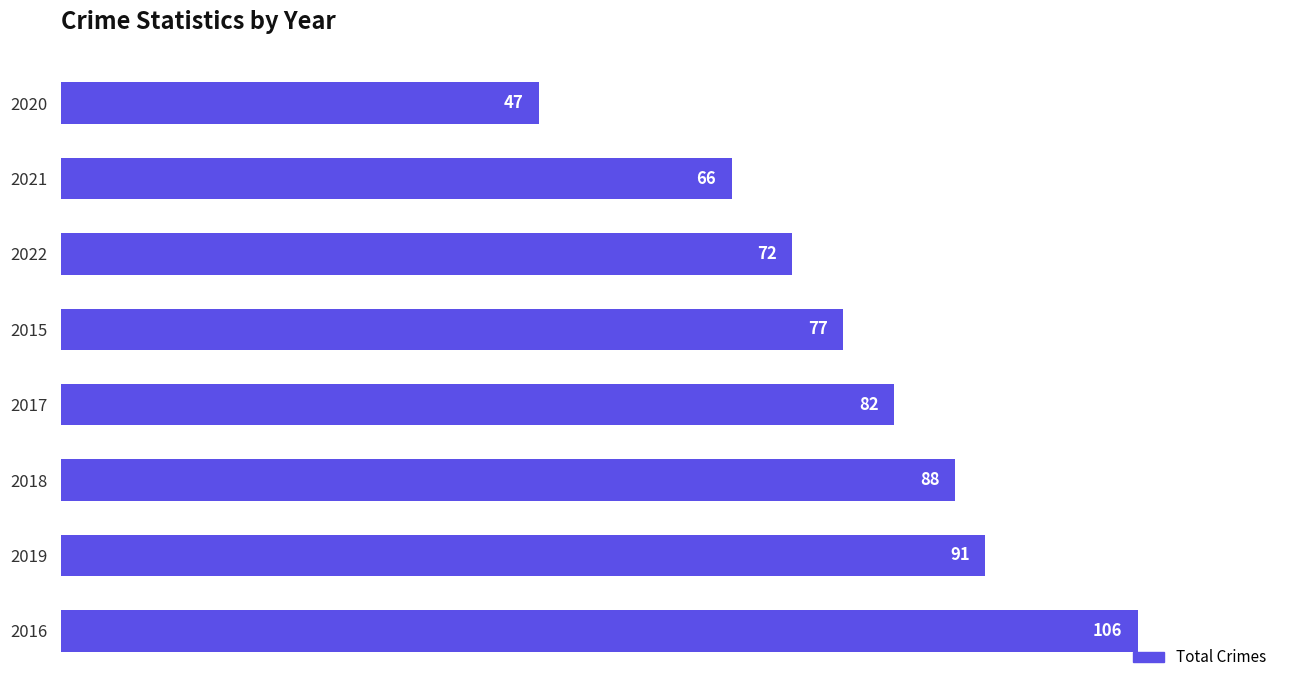

What value does the data have at 2015, to the nearest 10?

80